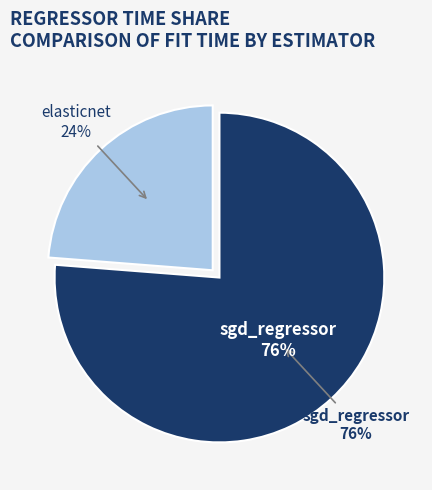

Count the number of slices in the pie.

2